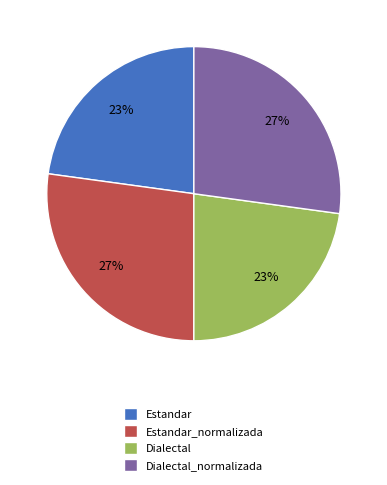

Do Estandar_normalizada and Dialectal_normalizada together represent more than half of the pie?

Yes